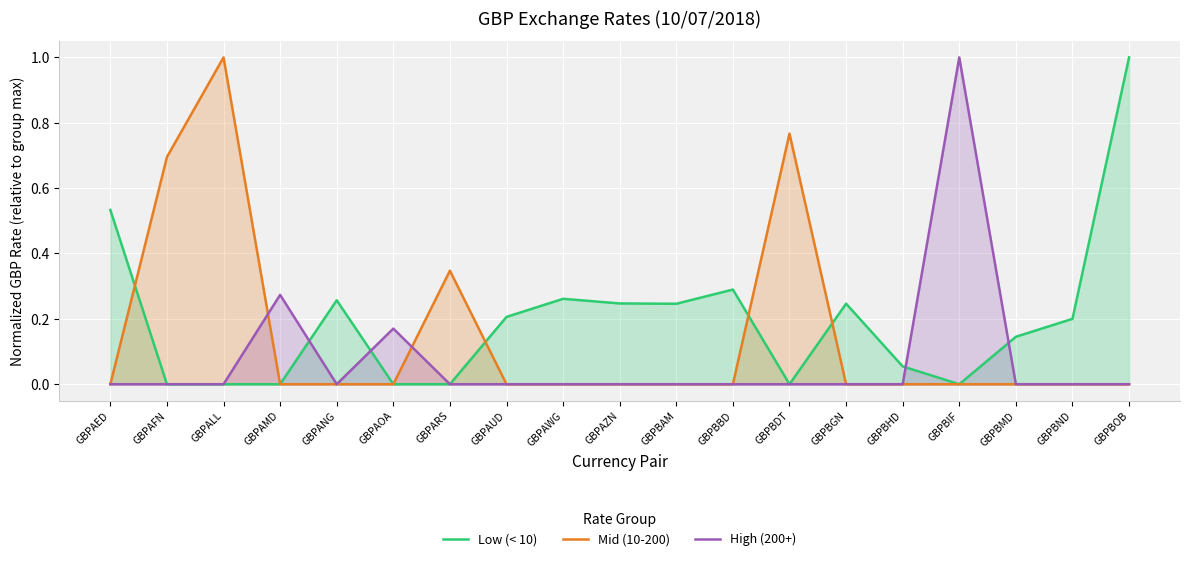

What is the sum of all Low (< 10) values?

3.7